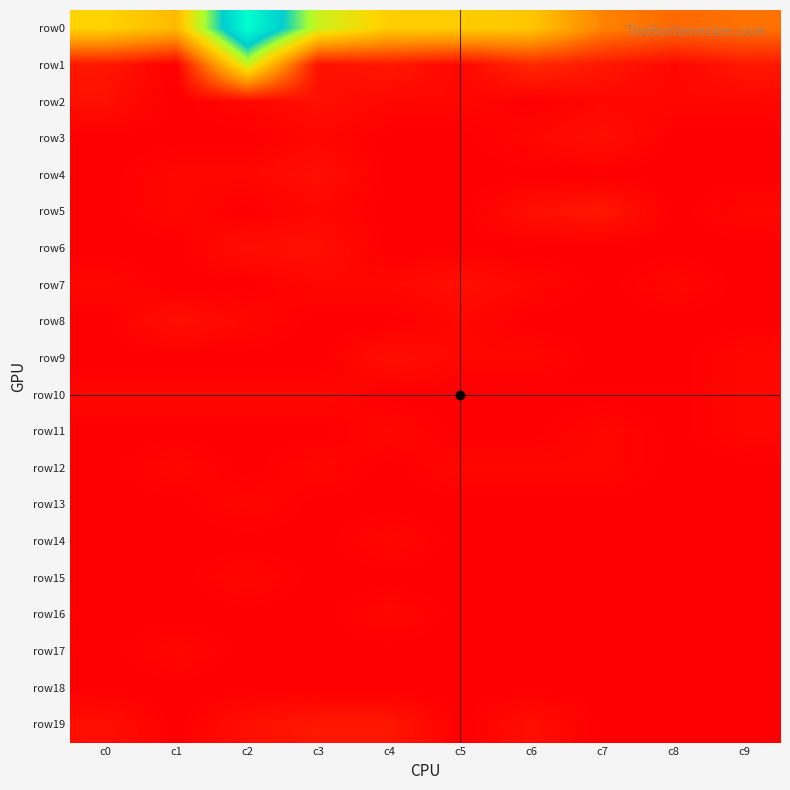

Which series has the largest range (max minus min)?

row0